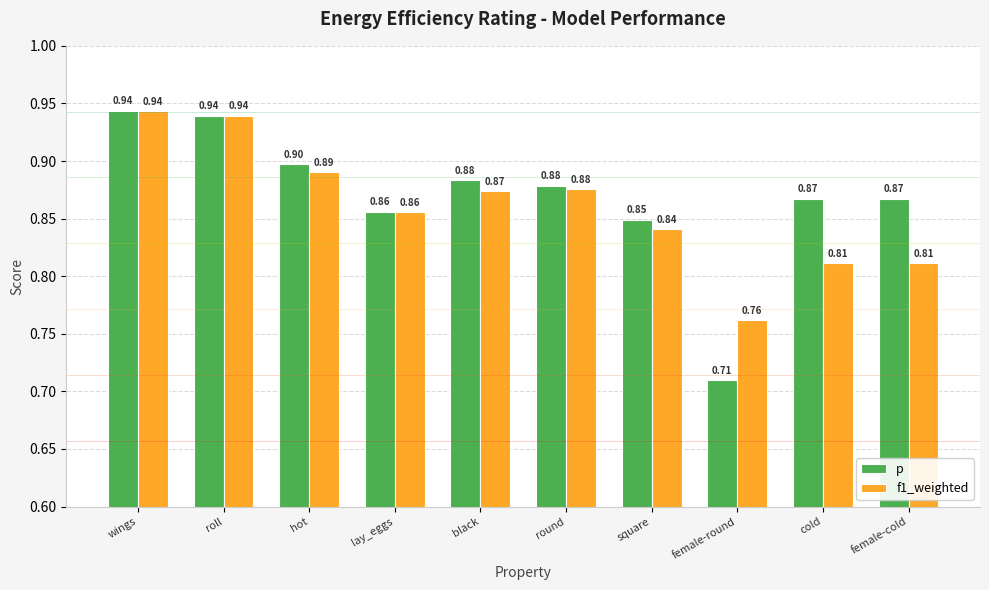

What are all the series names shown in the legend?

p, f1_weighted